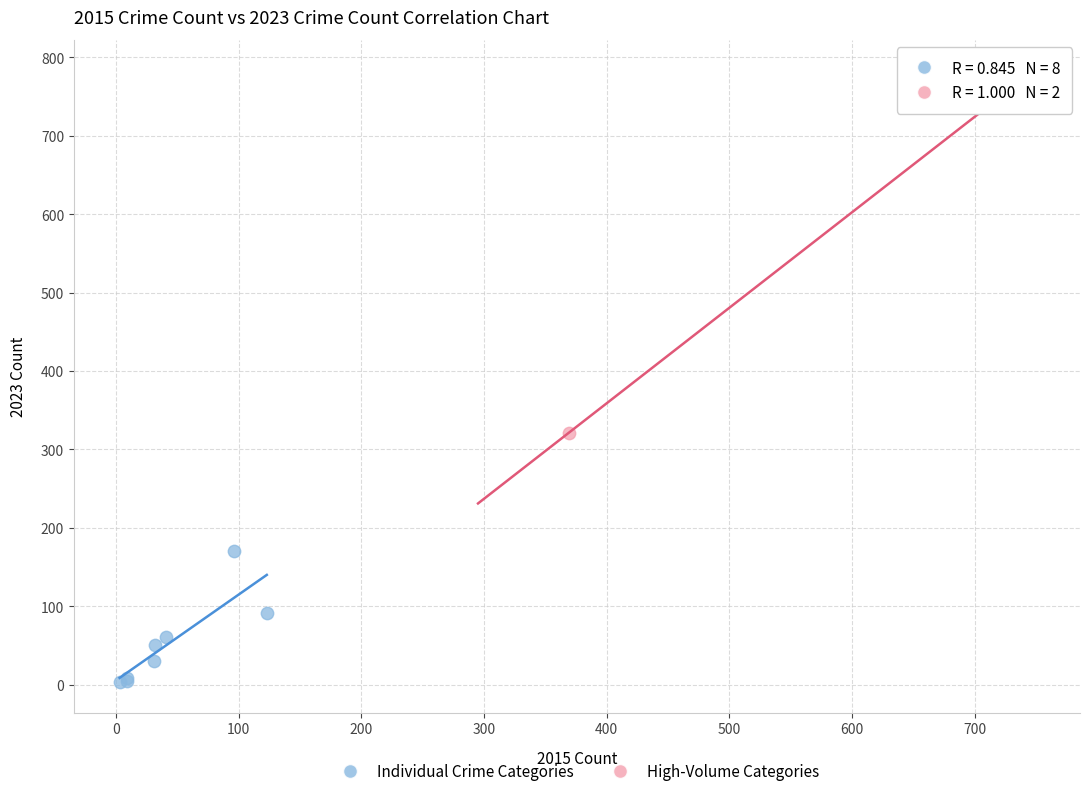

Which series contains the lowest Y value?

Individual Crime Categories